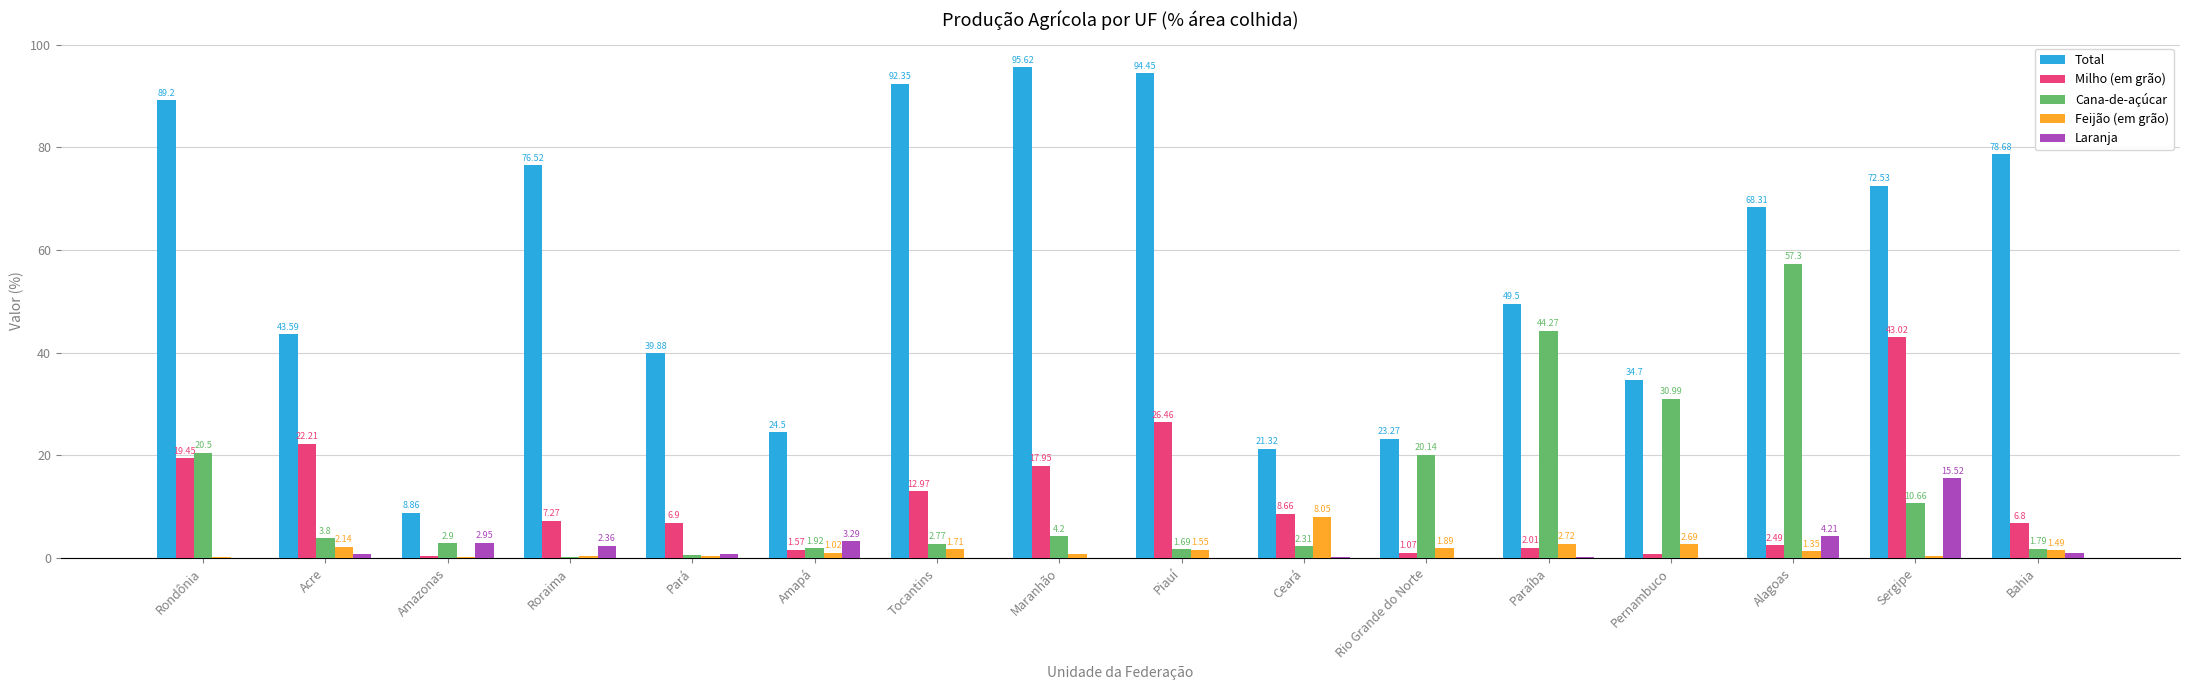

How many groups of bars are there?

16